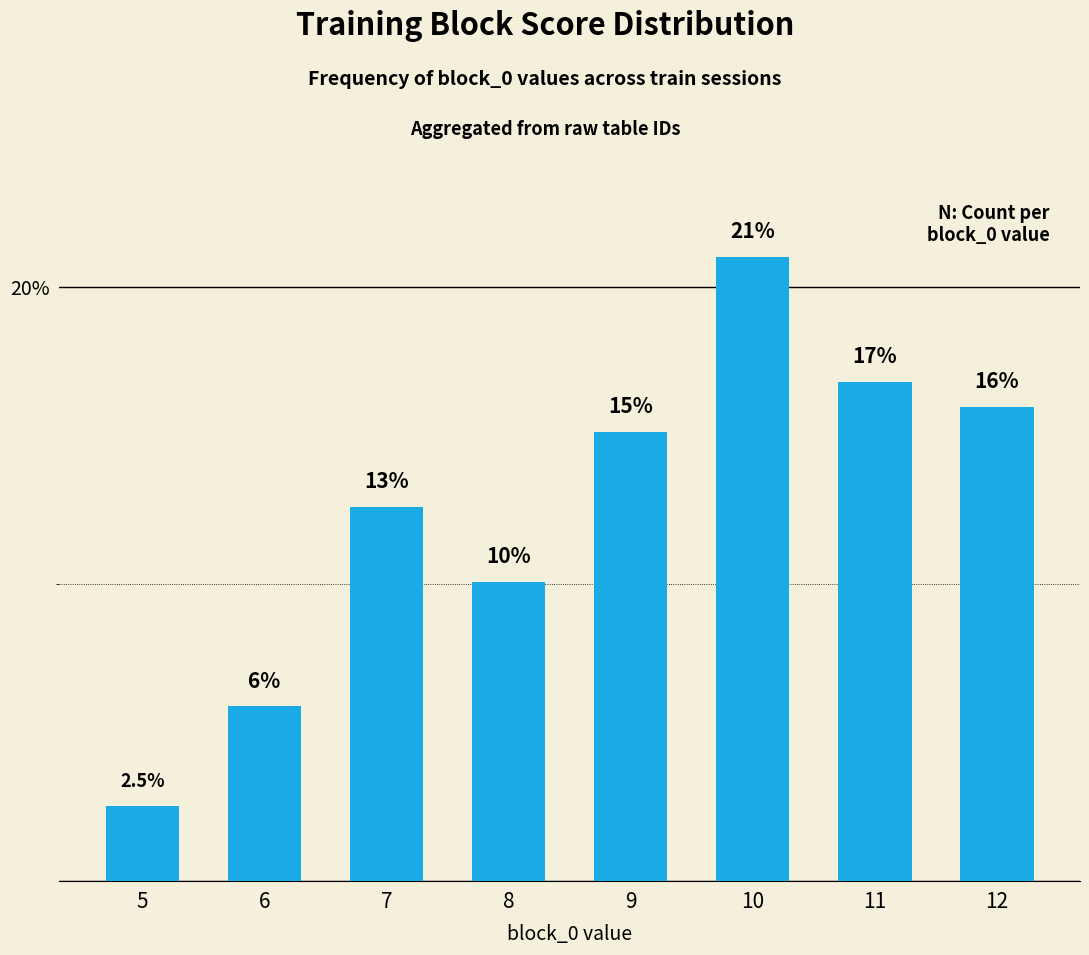

Which label corresponds to the largest value in the chart?

10